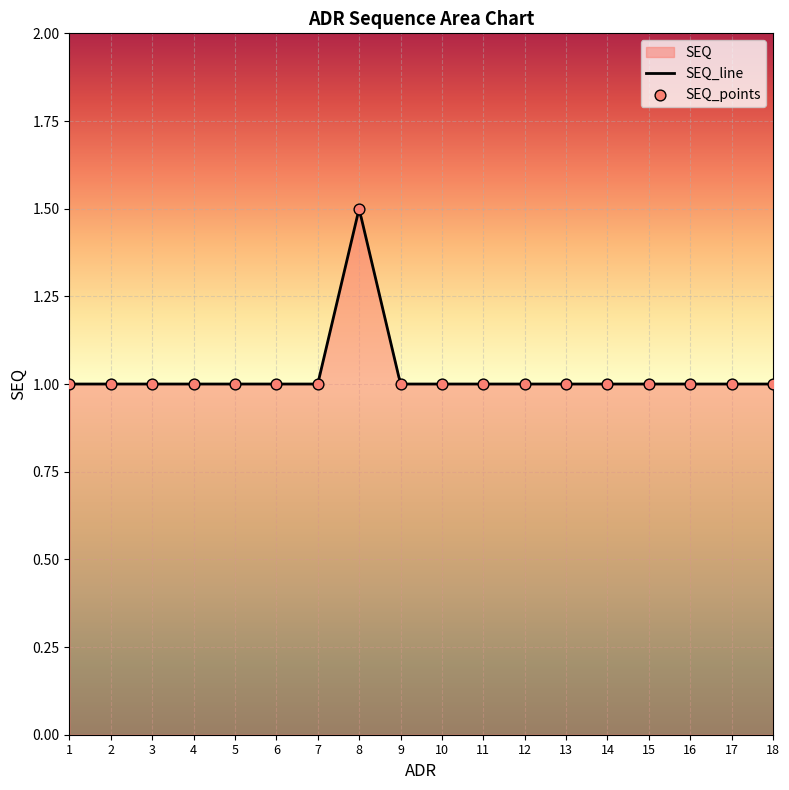

Between 16 and 10, which is larger?

16